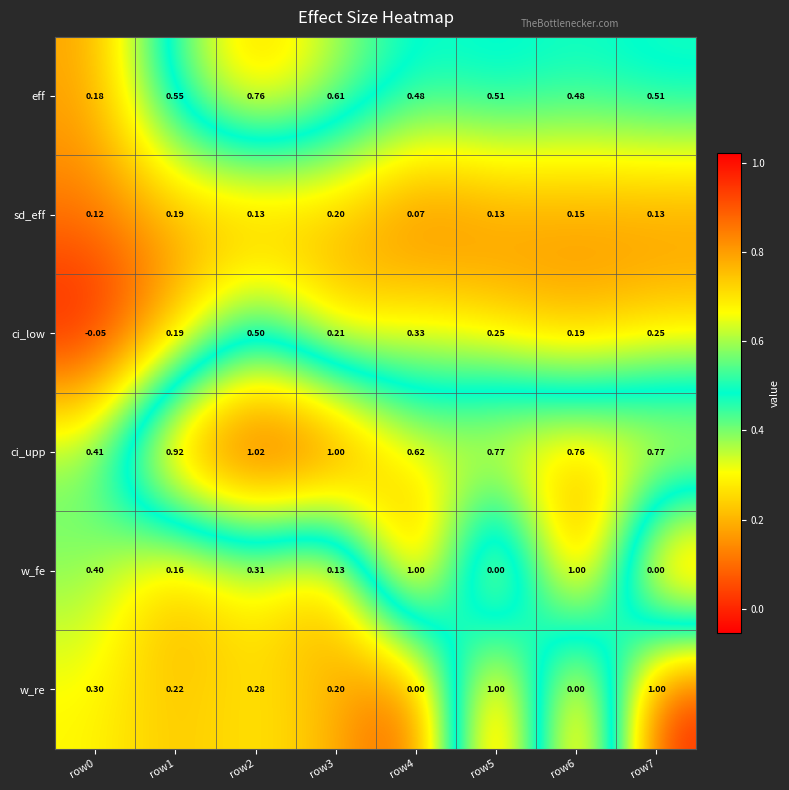

Which series changed the most between row0 and row4?

w_fe